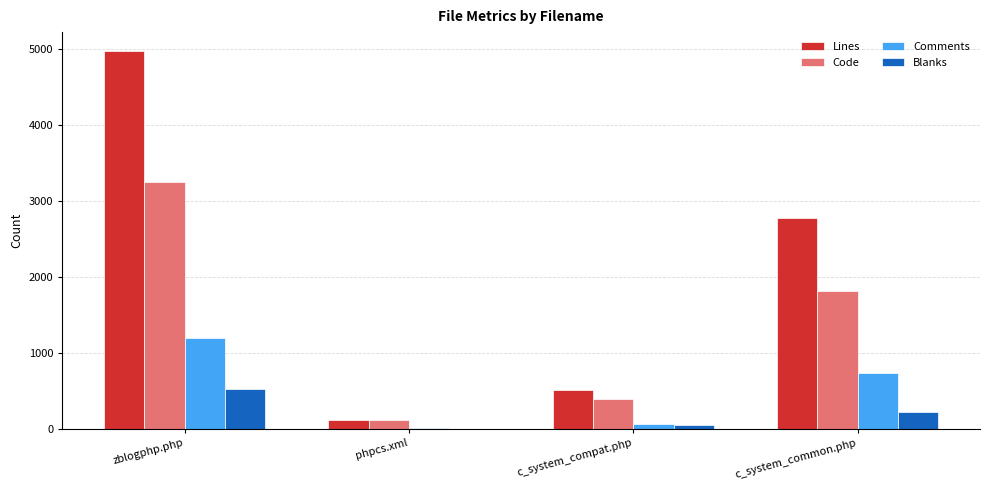

What is the maximum value for Code?

3244